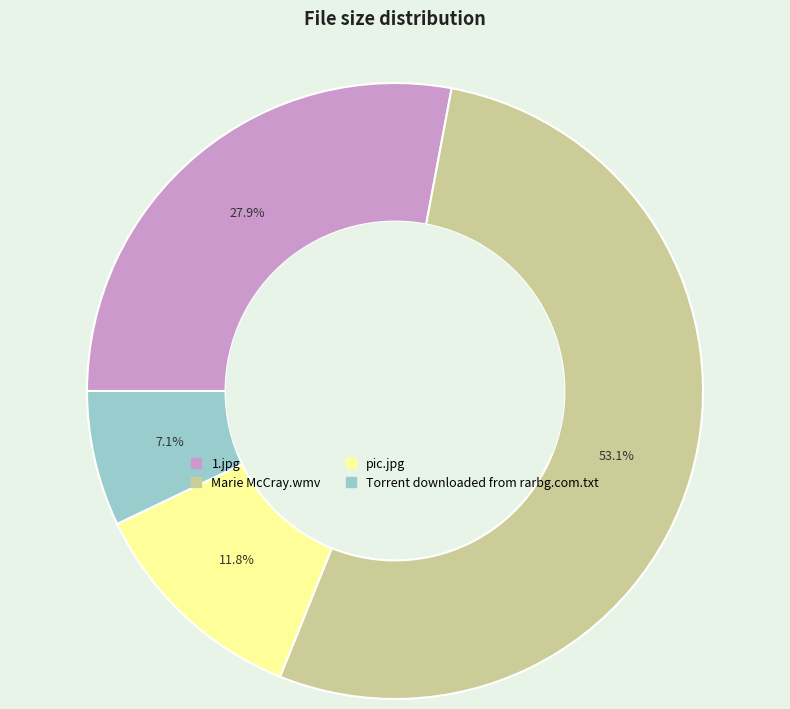

Do pic.jpg and 1.jpg together represent more than half of the pie?

No